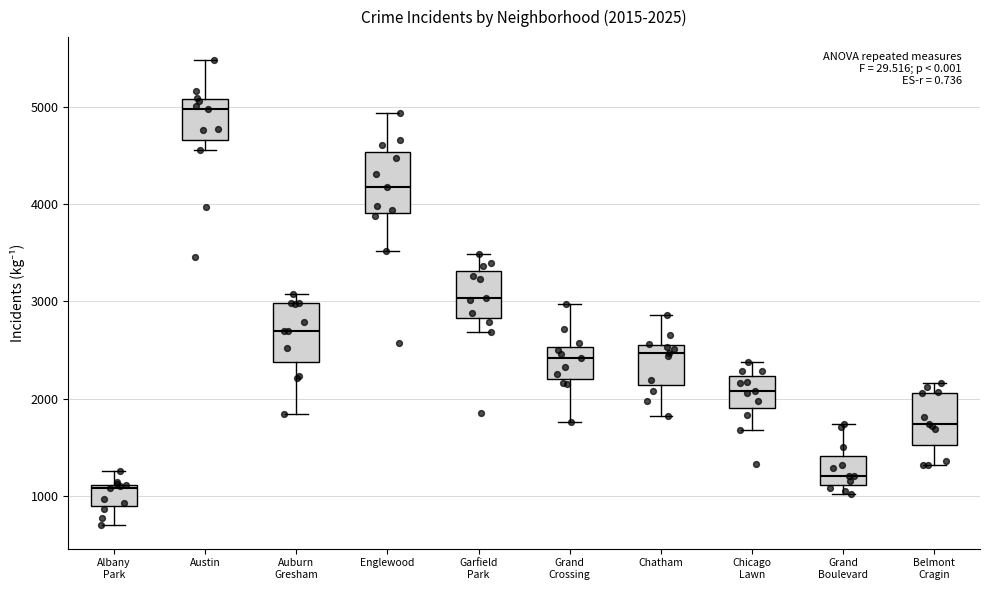

Which box has the lowest median line?

Albany Park